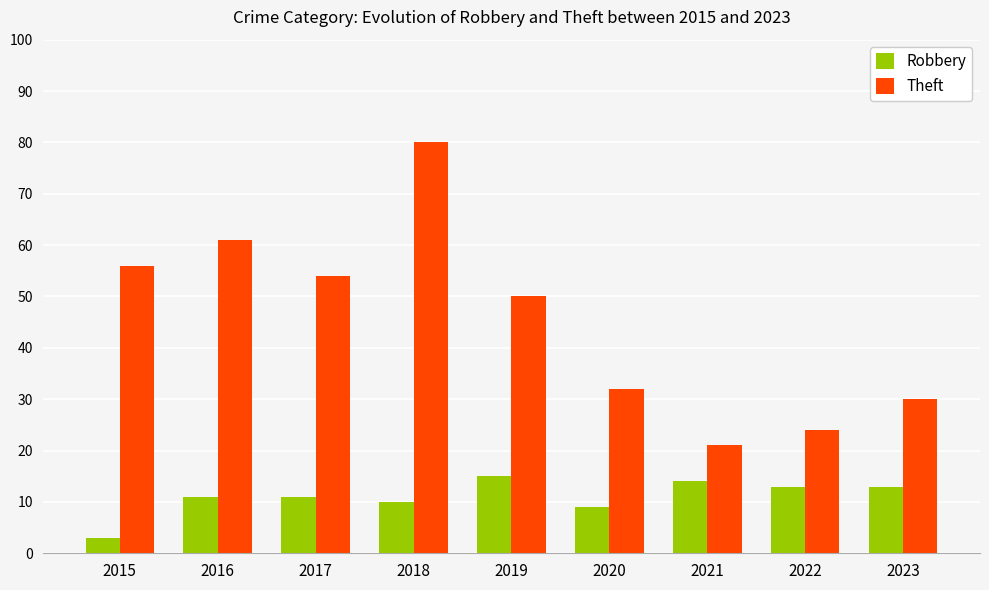

Count the number of data series in this chart.

2